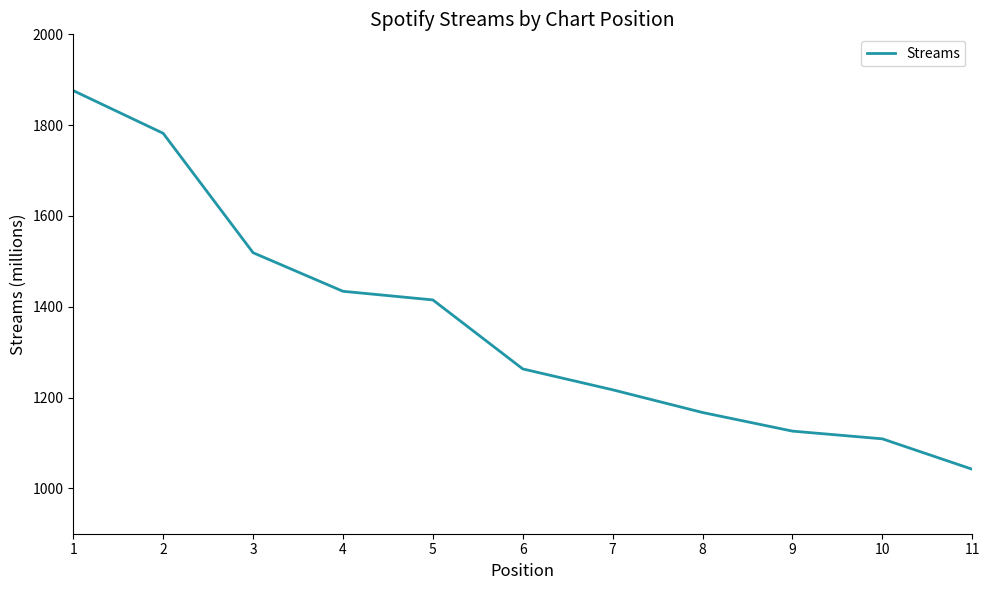

Does the chart have visible grid lines?

No